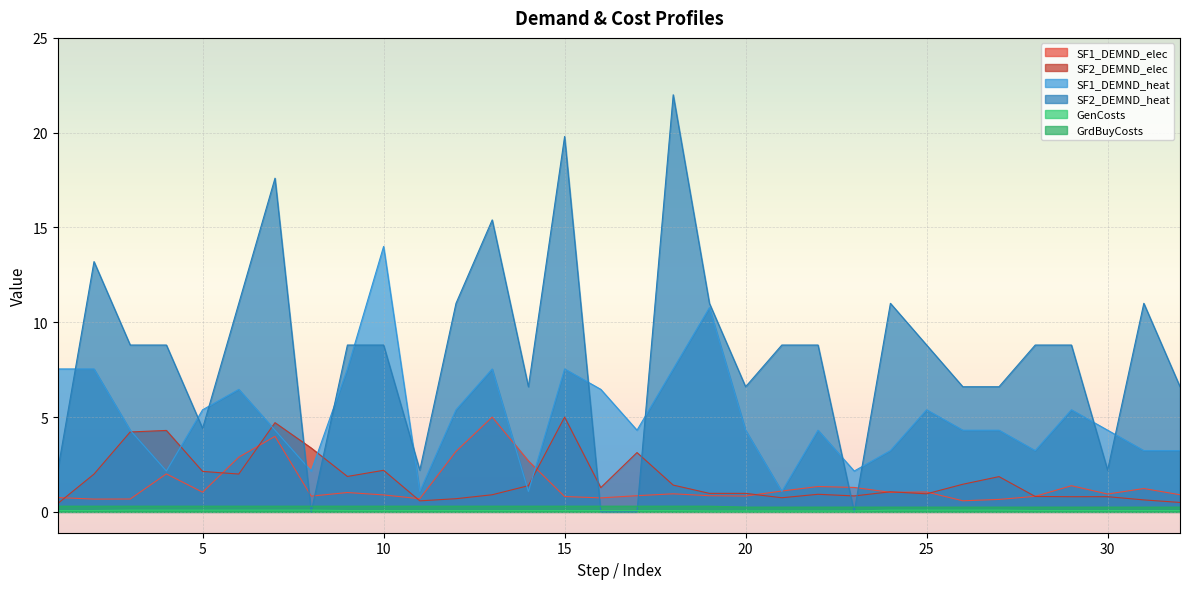

Reading left to right, what are all the values shown in this chart?

SF1_DEMND_elec: 1=0.8	2=0.7	3=0.7	4=2.0	5=1.0	6=2.9	7=4.0	8=0.8	9=1.0	10=0.9	11=0.7	12=3.2	13=5.0	14=2.7	15=0.8	16=0.7	17=0.9	18=1.0	19=0.9	20=0.8	21=1.1	22=1.3	23=1.3	24=1.0	25=1.0	26=0.6	27=0.7	28=0.8	29=1.4	30=0.9	31=1.2	32=0.9
SF2_DEMND_elec: 1=0.4	2=2.0	3=4.2	4=4.3	5=2.1	6=2.0	7=4.7	8=3.4	9=1.9	10=2.2	11=0.6	12=0.7	13=0.9	14=1.4	15=5.0	16=1.3	17=3.1	18=1.4	19=1.0	20=1.0	21=0.7	22=0.9	23=0.8	24=1.1	25=1.0	26=1.5	27=1.9	28=0.8	29=0.8	30=0.8	31=0.6	32=0.5
SF1_DEMND_heat: 1=7.5	2=7.5	3=4.3	4=2.2	5=5.4	6=6.5	7=4.3	8=2.2	9=7.5	10=14.0	11=1.1	12=5.4	13=7.5	14=1.1	15=7.5	16=6.5	17=4.3	18=7.5	19=10.8	20=4.3	21=1.1	22=4.3	23=2.2	24=3.2	25=5.4	26=4.3	27=4.3	28=3.2	29=5.4	30=4.3	31=3.2	32=3.2
SF2_DEMND_heat: 1=2.2	2=13.2	3=8.8	4=8.8	5=4.4	6=11.0	7=17.6	8=0.0	9=8.8	10=8.8	11=2.2	12=11.0	13=15.4	14=6.6	15=19.8	16=0.0	17=0.0	18=22.0	19=11.0	20=6.6	21=8.8	22=8.8	23=0.0	24=11.0	25=8.8	26=6.6	27=6.6	28=8.8	29=8.8	30=2.2	31=11.0	32=6.6
GenCosts: 1=0.1	2=0.1	3=0.1	4=0.1	5=0.1	6=0.1	7=0.1	8=0.1	9=0.1	10=0.1	11=0.1	12=0.1	13=0.1	14=0.1	15=0.1	16=0.1	17=0.1	18=0.1	19=0.1	20=0.1	21=0.1	22=0.1	23=0.1	24=0.1	25=0.1	26=0.1	27=0.1	28=0.1	29=0.1	30=0.1	31=0.1	32=0.1
GrdBuyCosts: 1=0.3	2=0.3	3=0.3	4=0.3	5=0.3	6=0.3	7=0.3	8=0.3	9=0.3	10=0.3	11=0.3	12=0.3	13=0.3	14=0.3	15=0.3	16=0.3	17=0.3	18=0.3	19=0.3	20=0.2	21=0.2	22=0.2	23=0.2	24=0.2	25=0.2	26=0.2	27=0.2	28=0.2	29=0.2	30=0.2	31=0.2	32=0.2